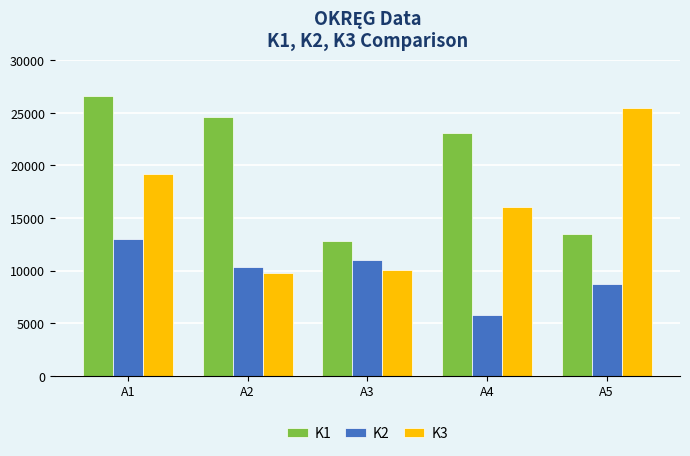

At how many categories does at least one series exceed 16656?

4